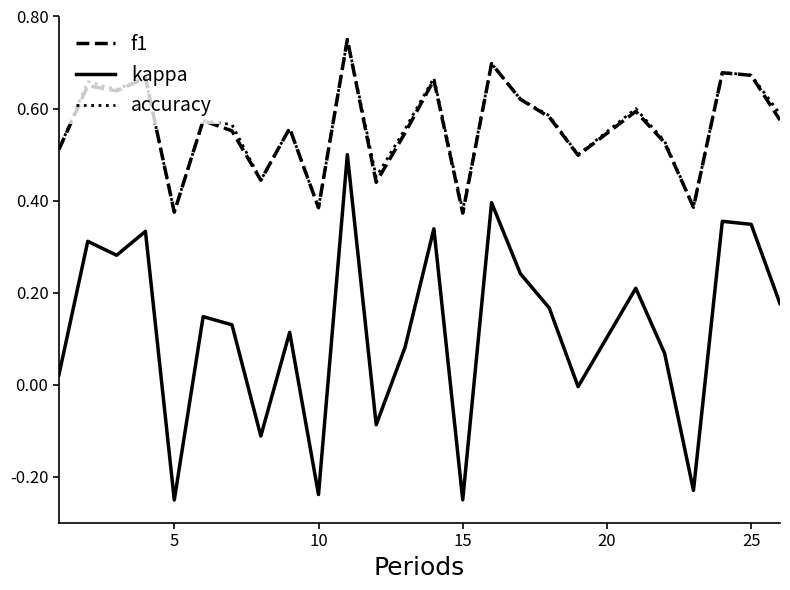

Which series has the widest spread of values?

kappa